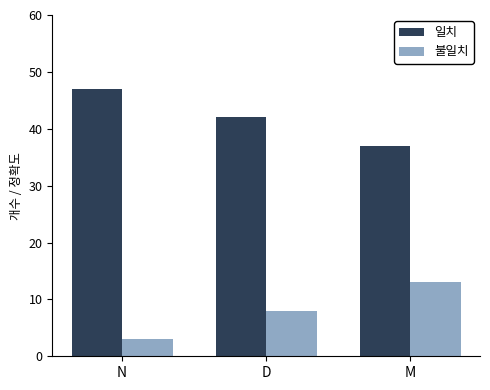

What is the maximum value for 불일치?

13